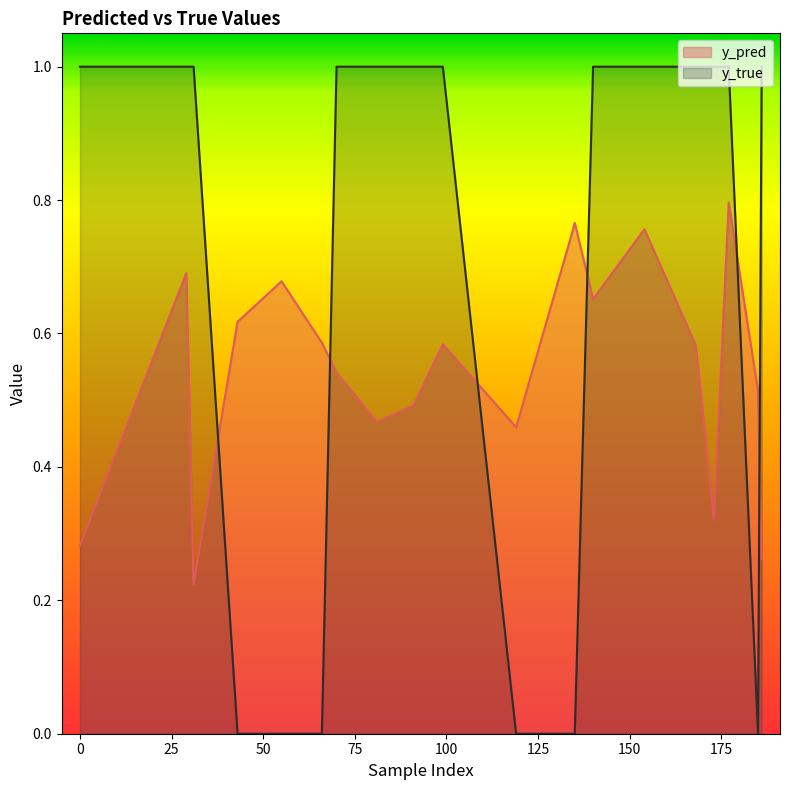

How many times do y_pred and y_true cross each other?

6